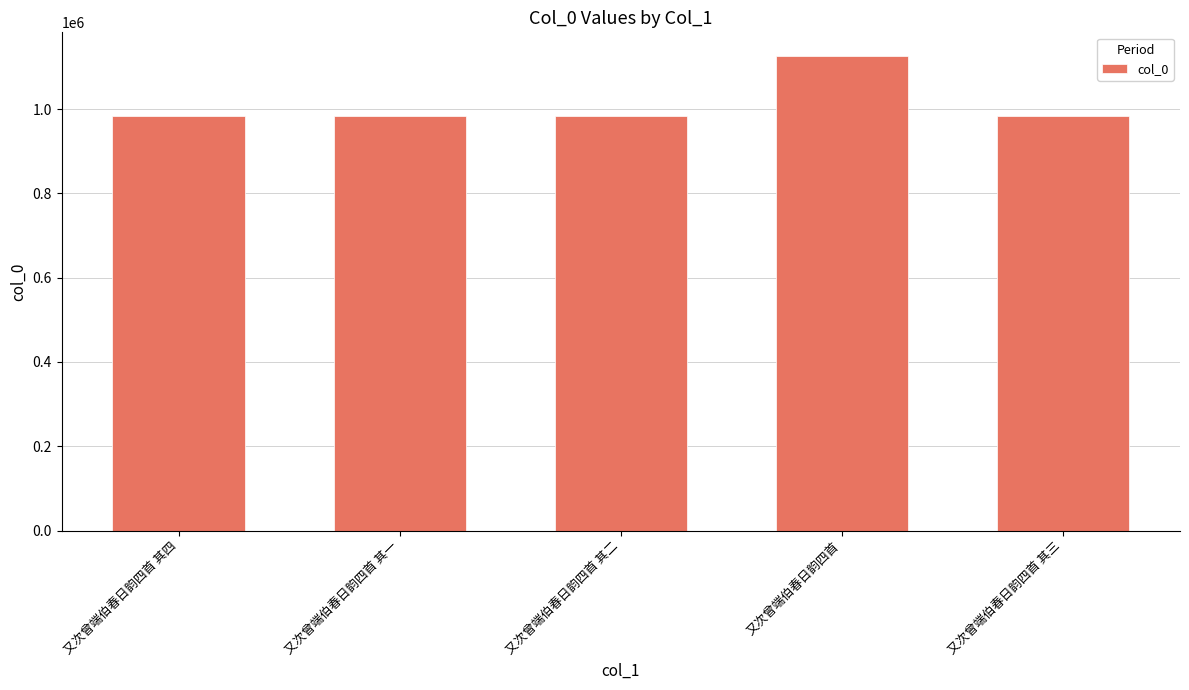

At which label does the data first exceed 984563?

又次曾端伯春日韵四首 其一